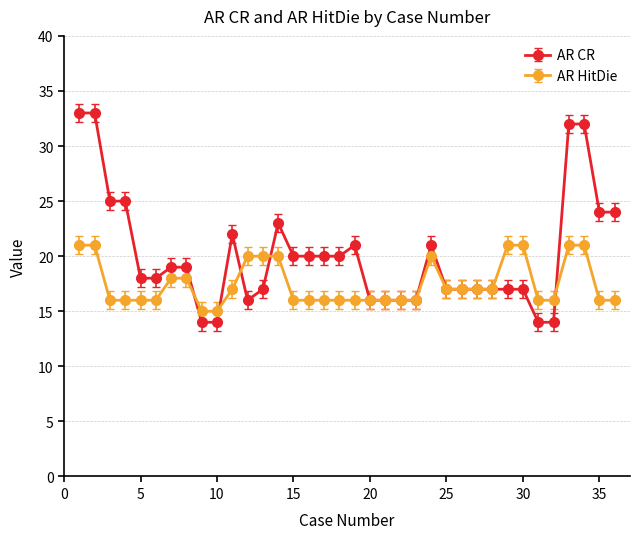

Reading left to right, list all the values displayed in this chart.

AR CR: 33	33	25	25	18	18	19	19	14	14	22	16	17	23	20	20	20	20	21	16	16	16	16	21	17	17	17	17	17	17	14	14	32	32	24	24
AR HitDie: 21	21	16	16	16	16	18	18	15	15	17	20	20	20	16	16	16	16	16	16	16	16	16	20	17	17	17	17	21	21	16	16	21	21	16	16